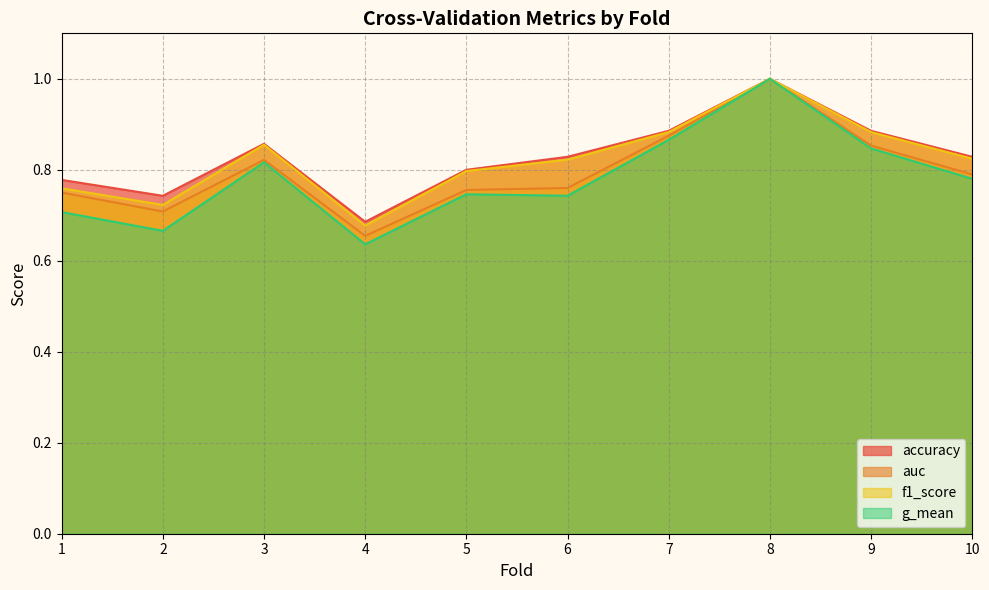

Is it true that auc equals 0.2 at 6?

False